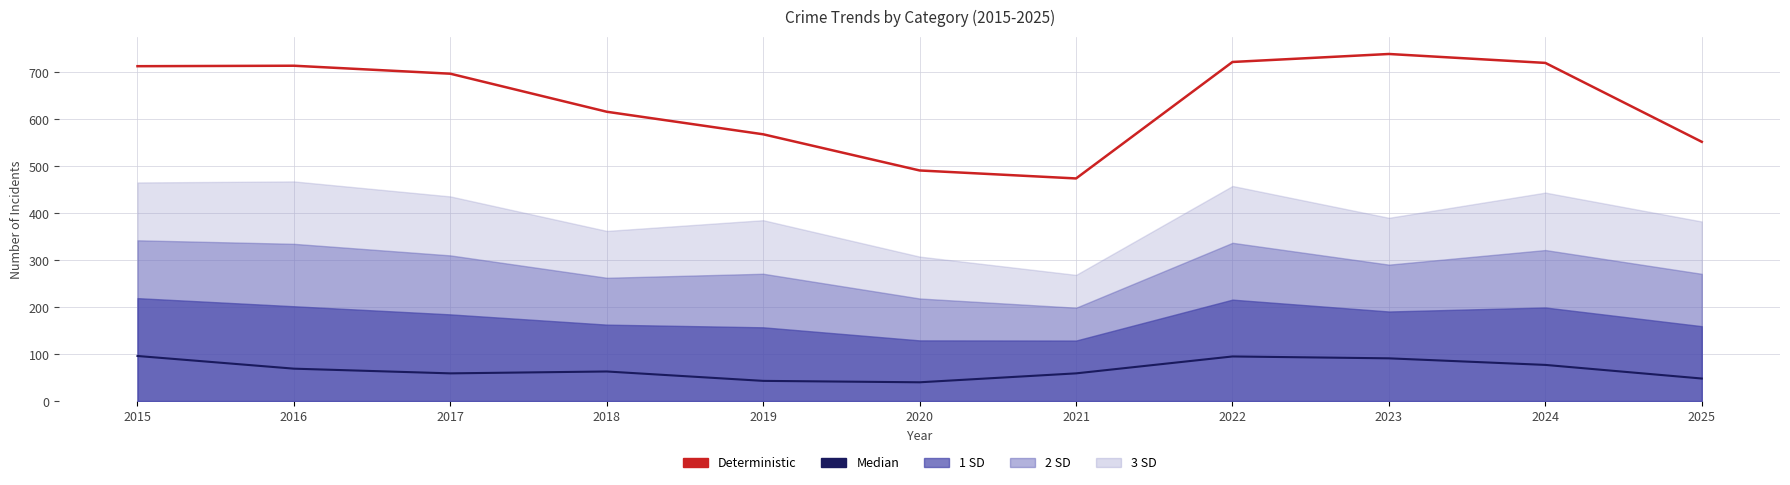

What is the total value across all series at 2025?

600